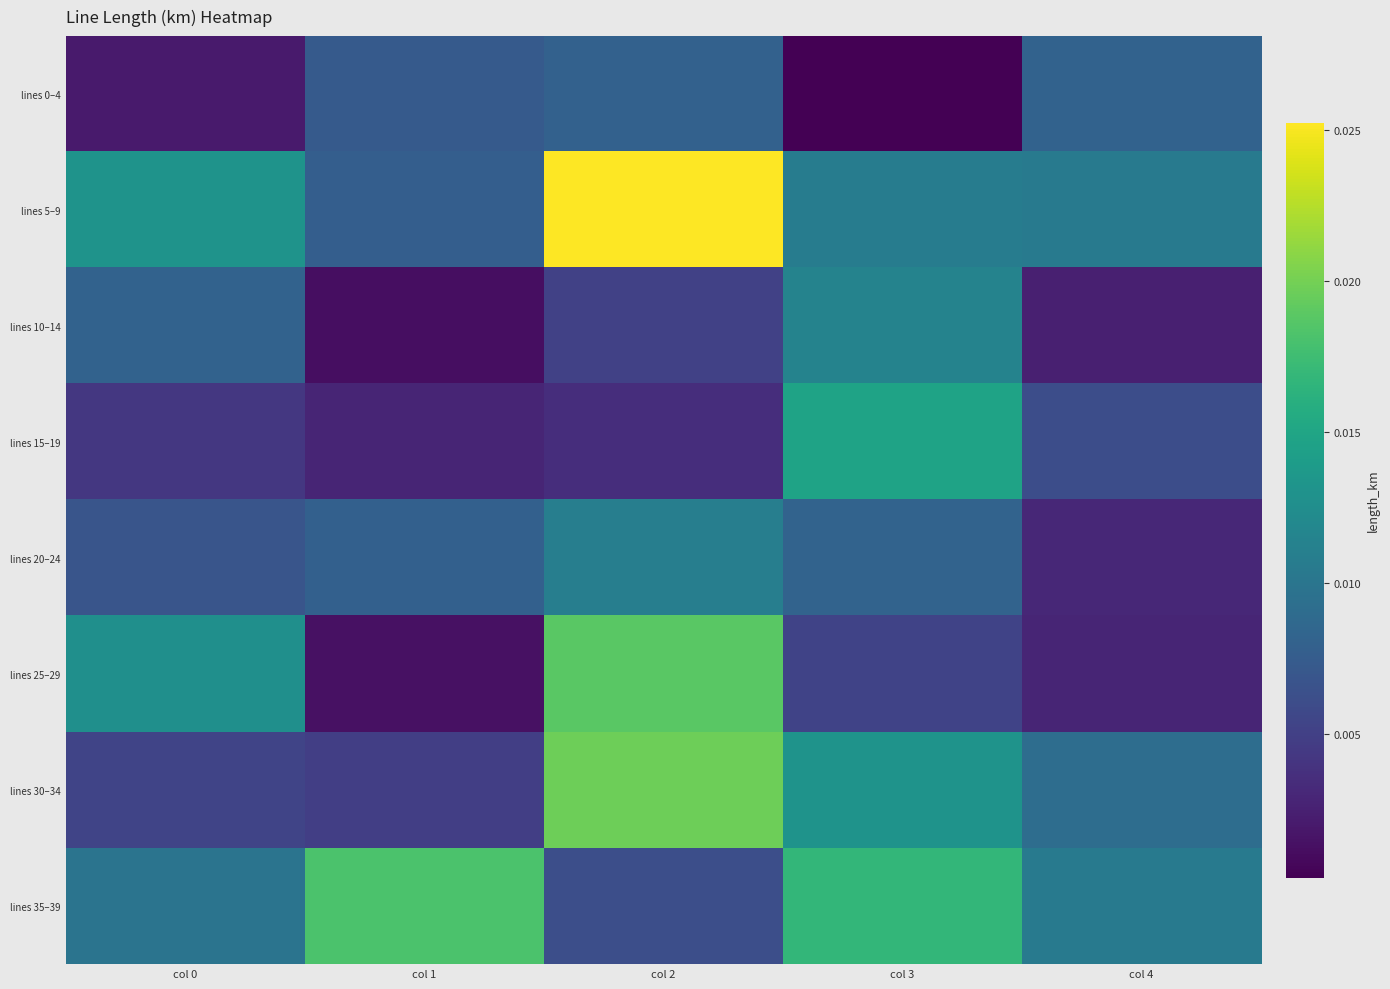

Which series has the widest spread of values?

lines 5–9